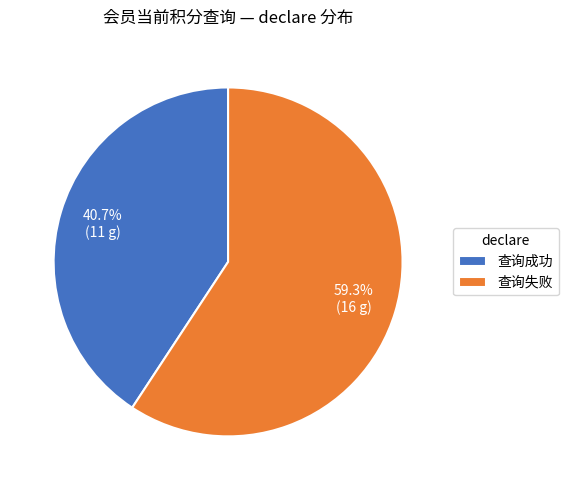

To the nearest percent, what is the combined percentage of 查询失败 and 查询成功?

100%